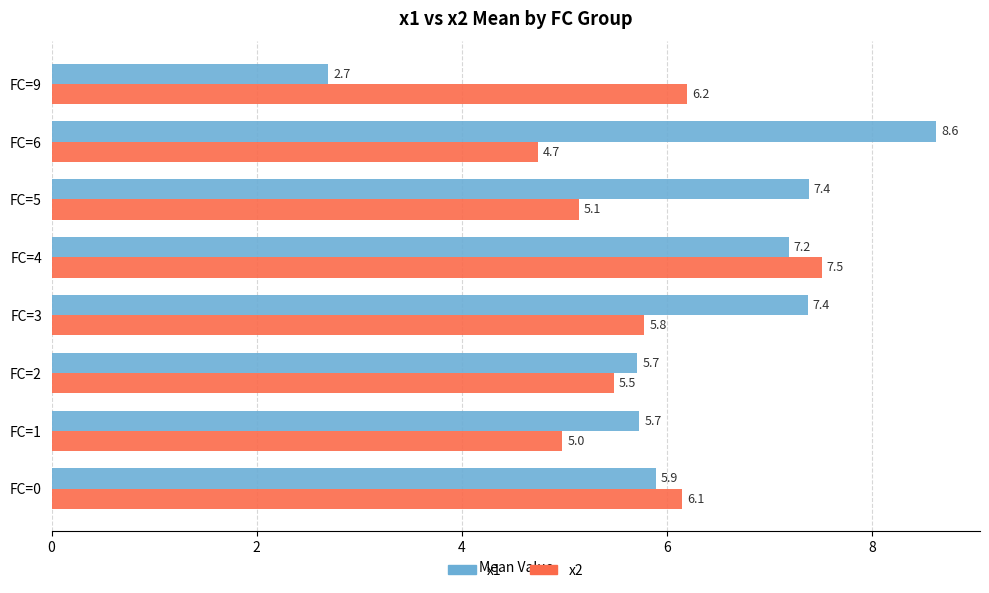

List the series in order of their overall mean, lowest first.

x2, x1